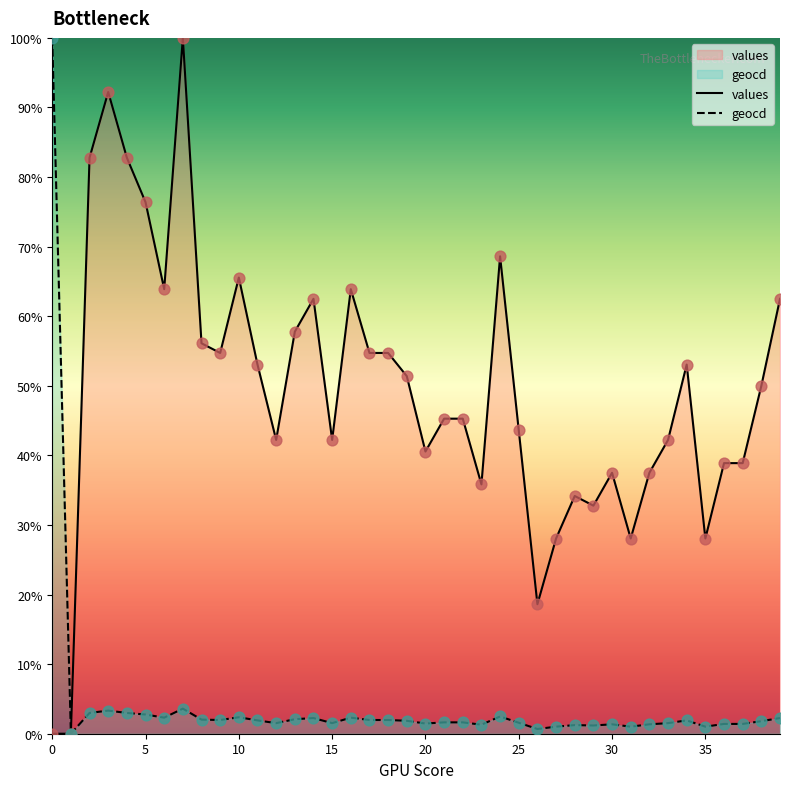

Which series has the largest Y range (max minus min)?

values